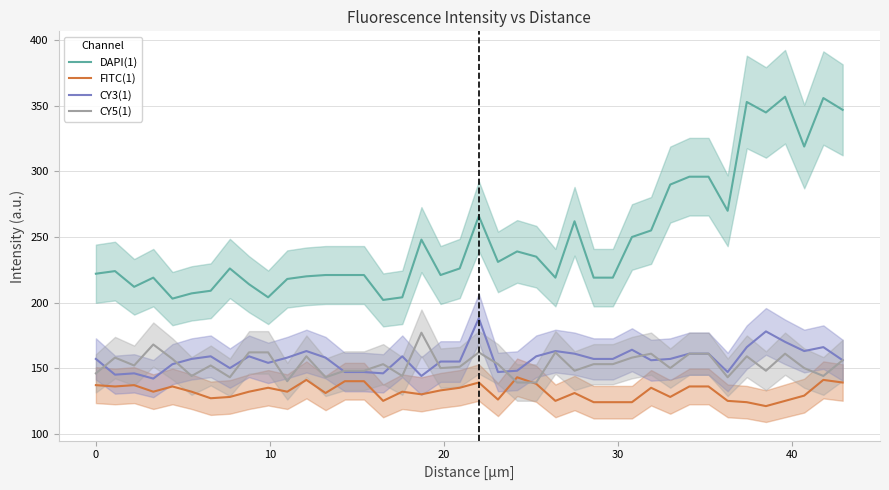

True or false: DAPI(1) and CY3(1) intersect in this chart.

False